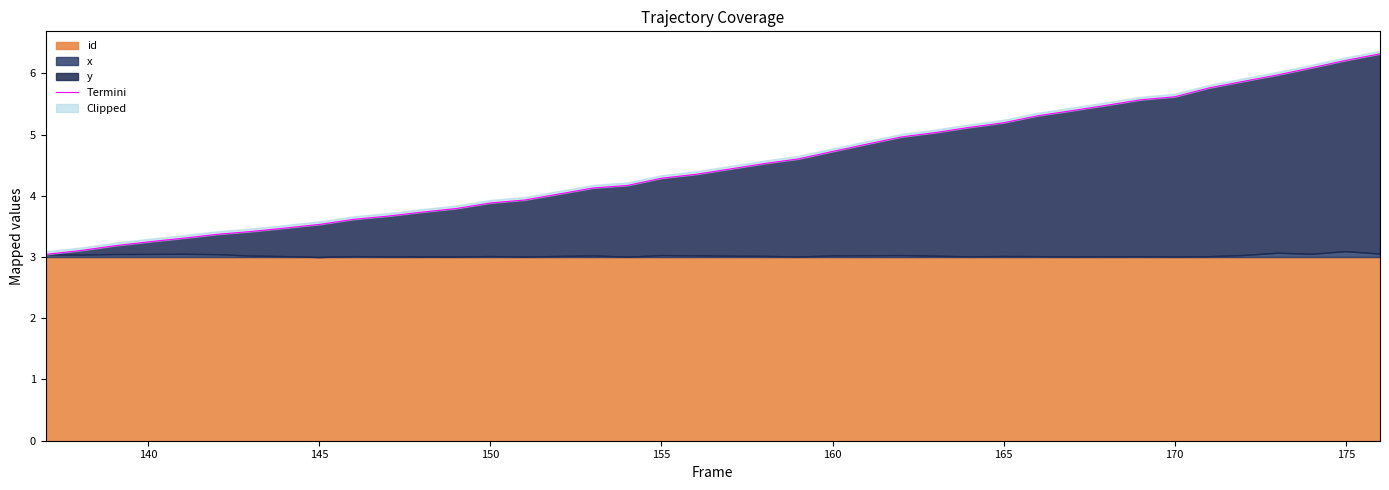

What is the average value?

4.5